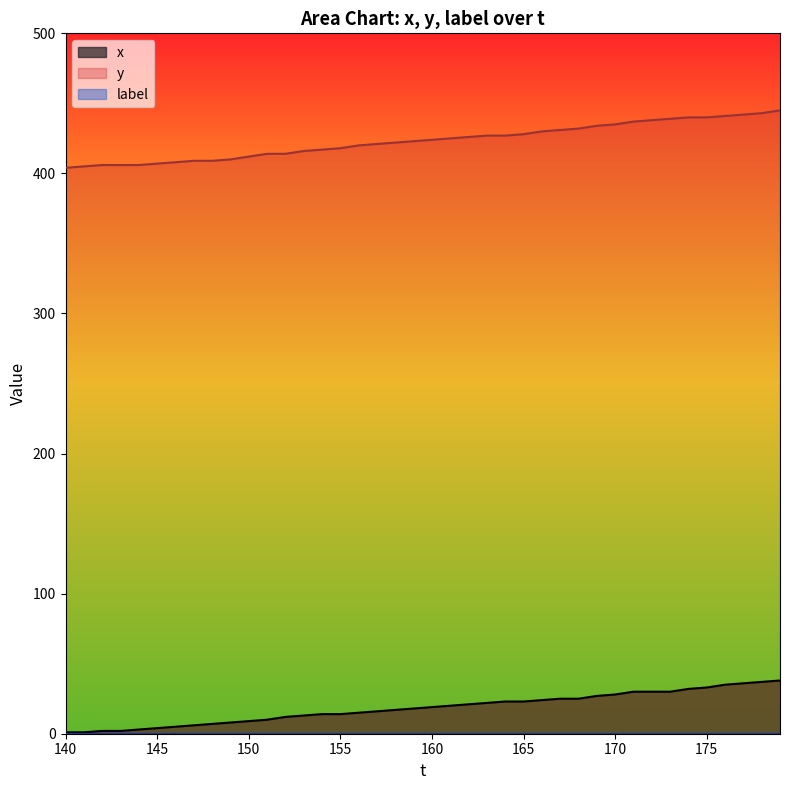

At how many categories does at least one series exceed 115?

40